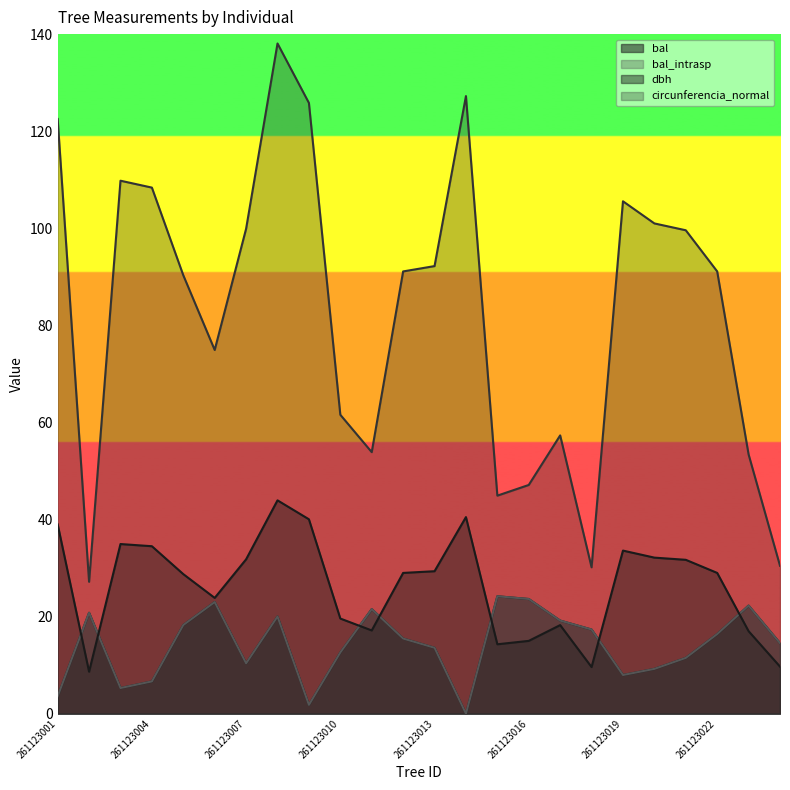

Rank the categories by bal_intrasp value from lowest to highest.

261123014, 261123009, 261123001, 261123003, 261123004, 261123019, 261123020, 261123007, 261123021, 261123010, 261123013, 261123024, 261123012, 261123022, 261123018, 261123005, 261123017, 261123008, 261123002, 261123011, 261123023, 261123006, 261123016, 261123015